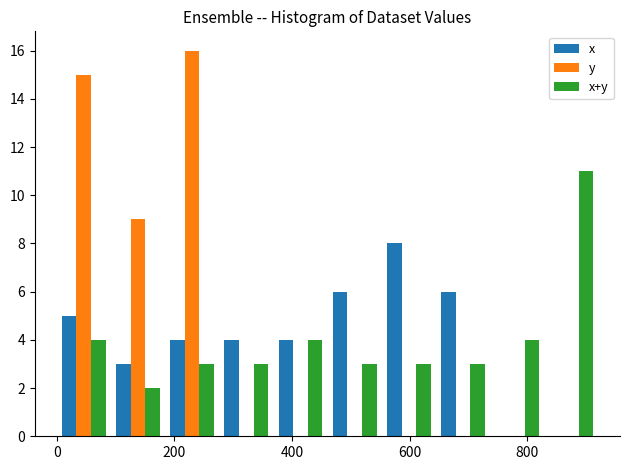

Reading left to right, list every range on the x-axis with the height of the bar of each series over it. Neither the bar edges nor the heights are printed on the chart, so give them approximately, as read against the axes.

0 to 100: x=5	y=15	x+y=4
100 to 180: x=3	y=9	x+y=2
180 to 280: x=4	y=16	x+y=3
280 to 360: x=4	y=0	x+y=3
360 to 460: x=4	y=0	x+y=4
460 to 560: x=6	y=0	x+y=3
560 to 640: x=8	y=0	x+y=3
640 to 740: x=6	y=0	x+y=3
740 to 820: x=0	y=0	x+y=4
820 to 920: x=0	y=0	x+y=11